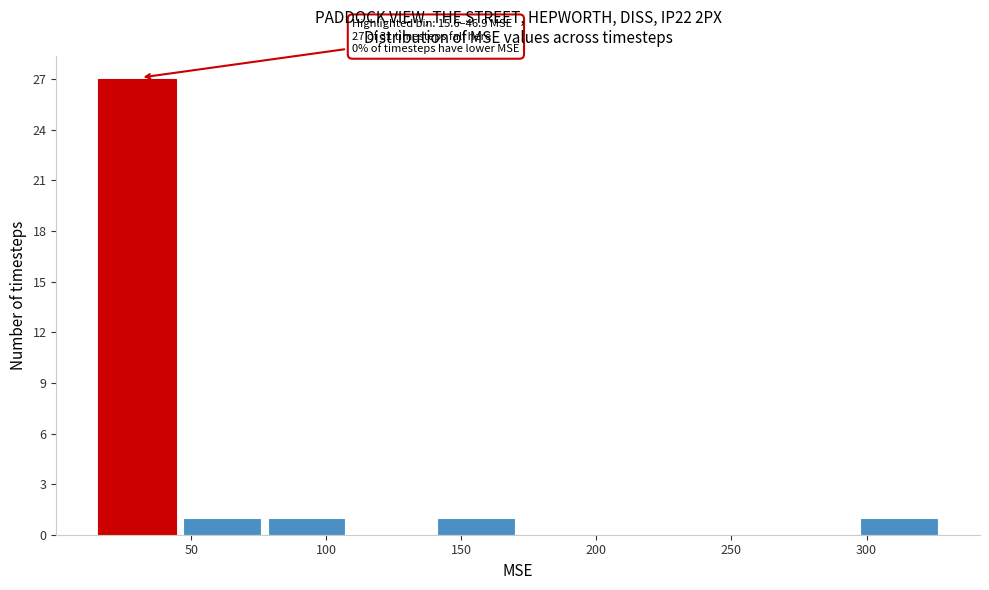

Over which range of the x-axis is the bar tallest?

15 to 45